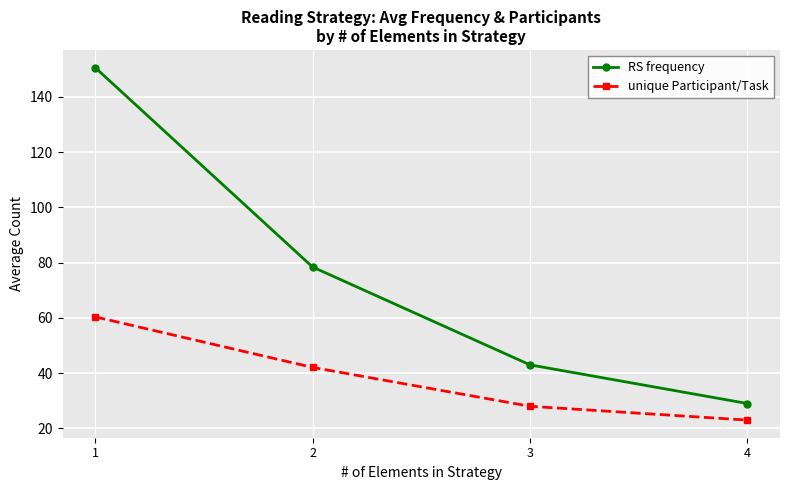

What is the value of the unique Participant/Task point at the 1st from the left?

60.4